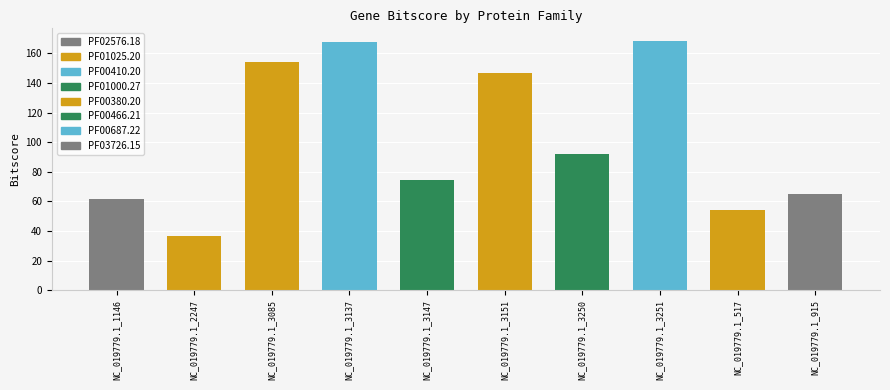

How many series are shown in this chart?

1